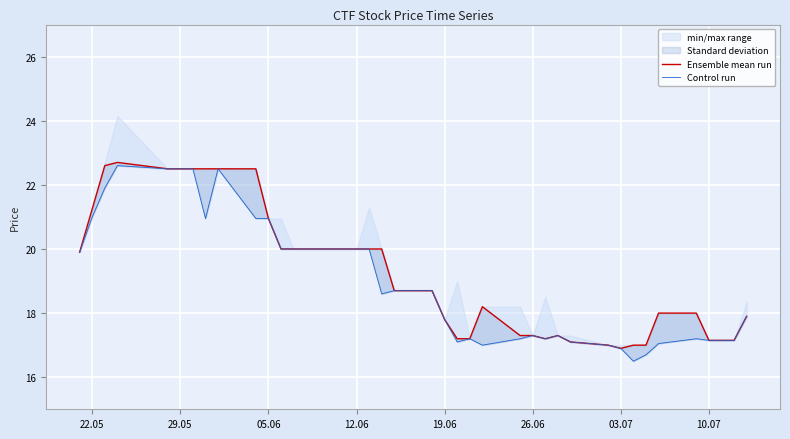

Which series has the widest spread of values?

Control run